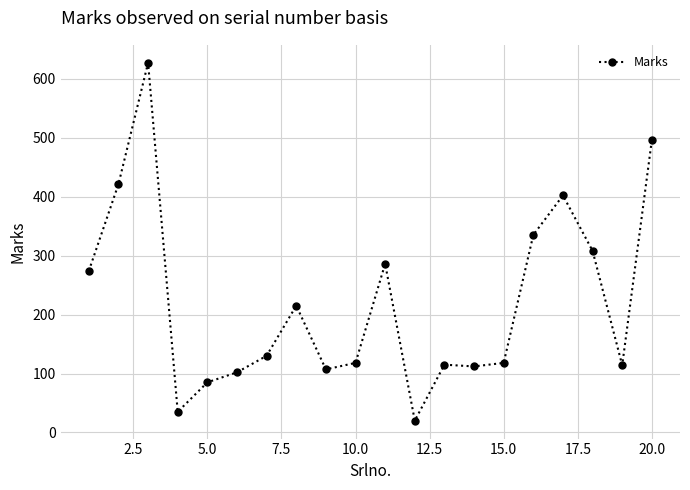

True or false: there are more than 1 points higher than both neighbors.

True